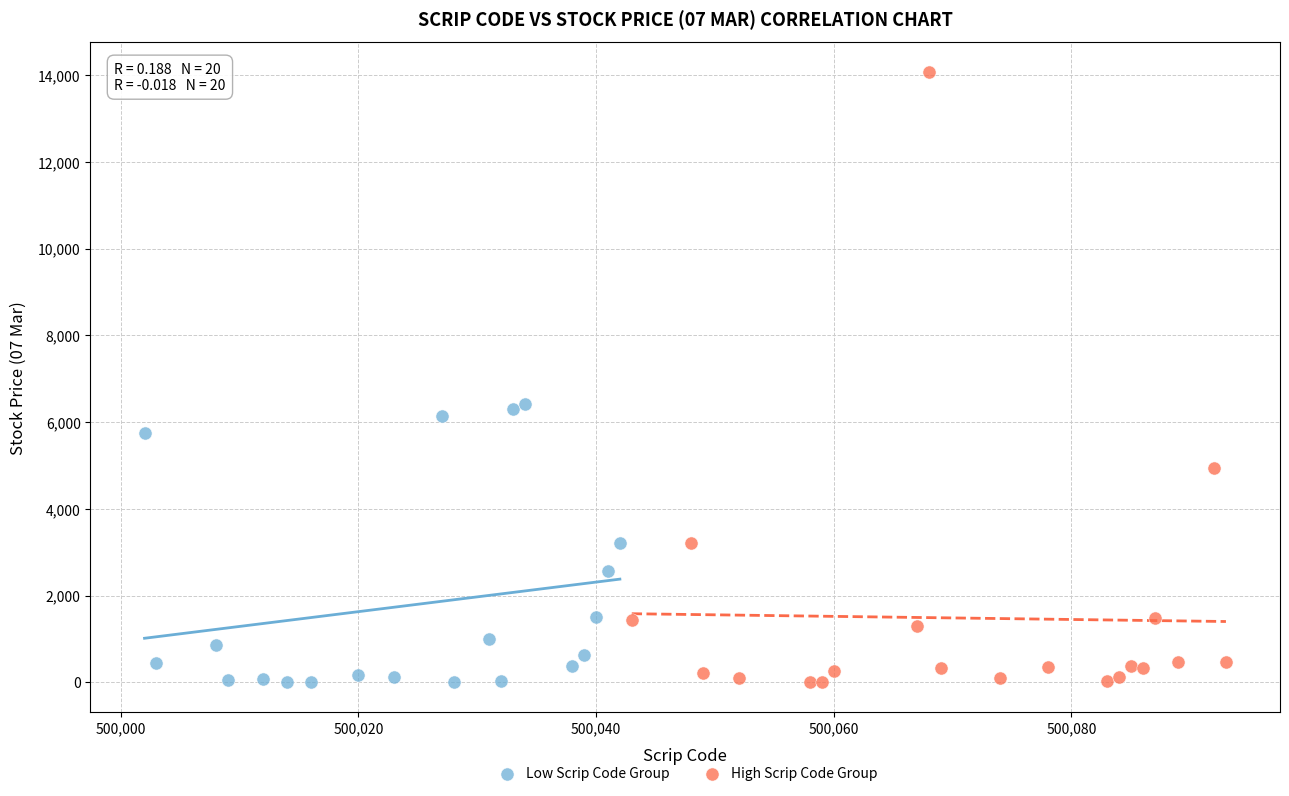

Which series has the largest Y range (max minus min)?

High Scrip Code Group